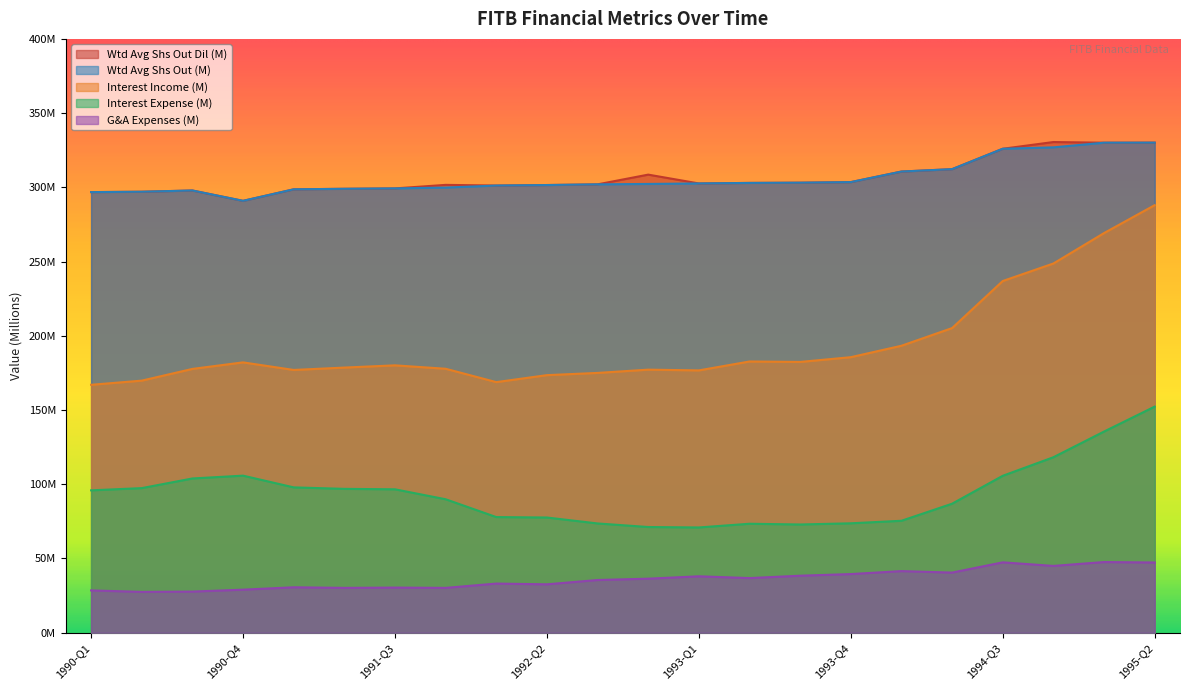

What is the label of the 22nd point from the left?

1995-Q2